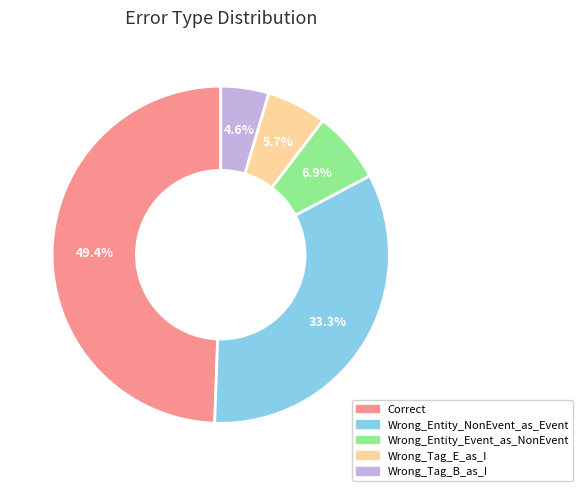

Is Wrong_Entity_Event_as_NonEvent the majority of the pie?

No